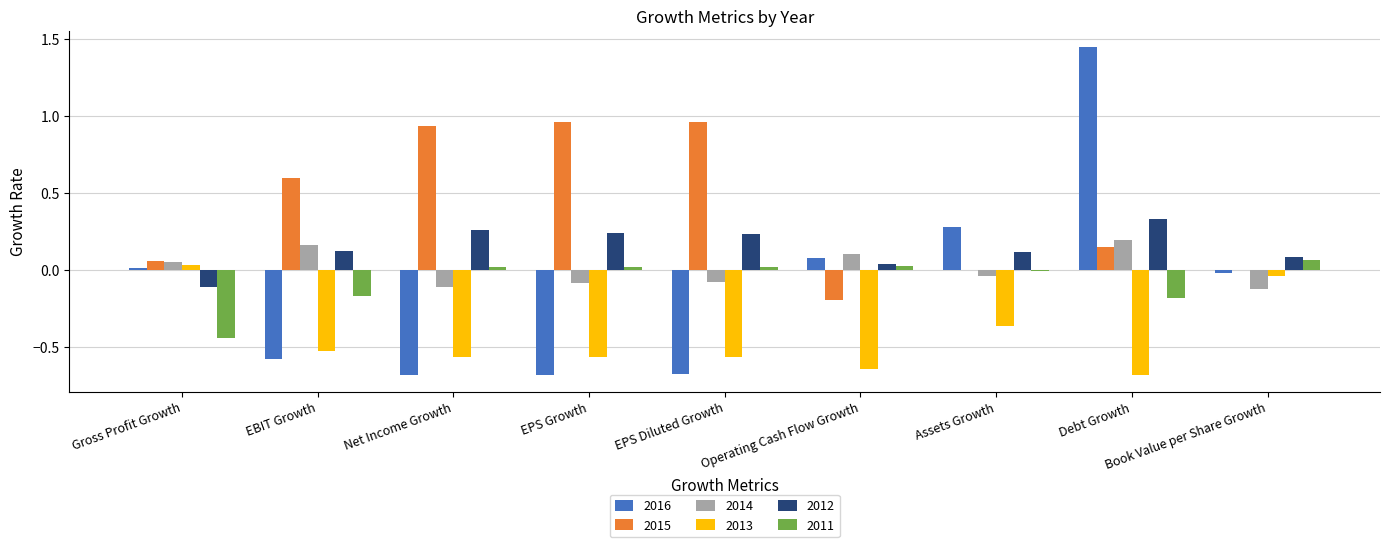

Which category has the highest value across all series?

Debt Growth